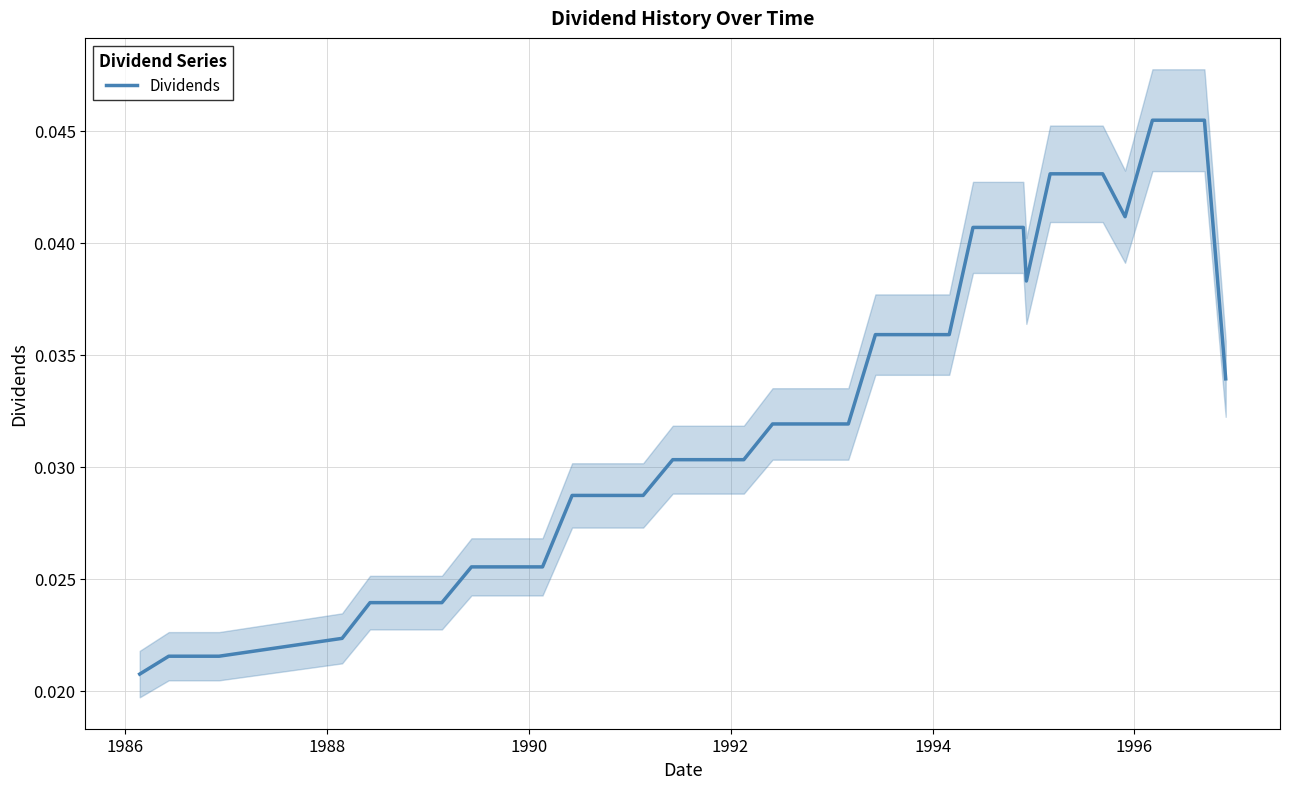

Is this an area chart (filled region under the line)?

No